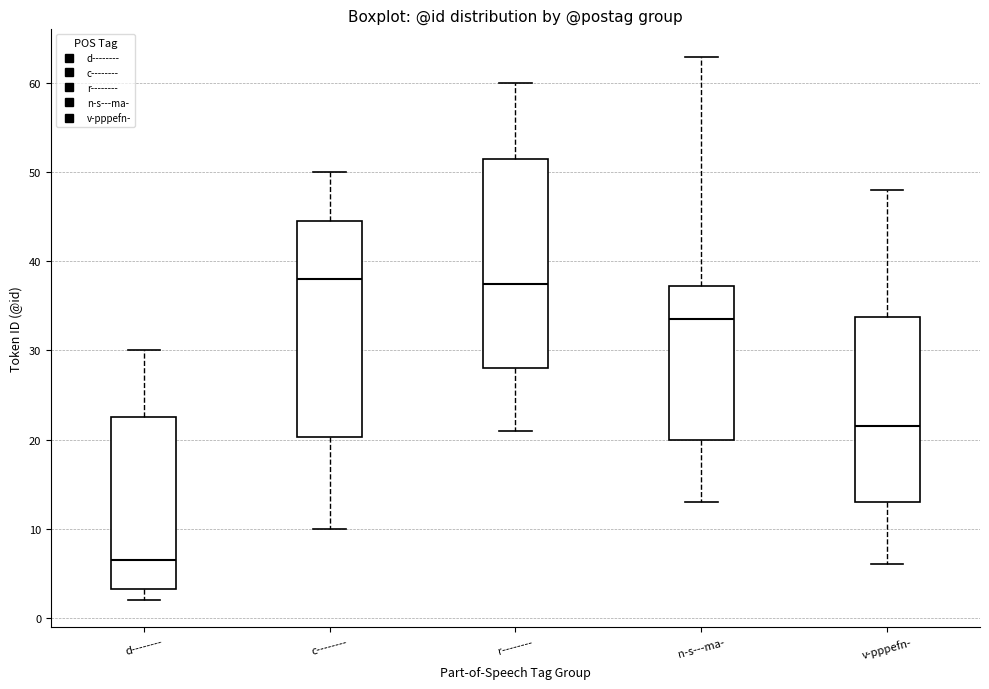

Reading left to right, read every box against the y-axis: the position of its median line, the range the box covers, and the ends of its whiskers. The values are not printed on the chart, so give them approximately, as read against the axis.

d--------: median 7, box 3 to 23, whiskers 2 to 30
c--------: median 38, box 20 to 45, whiskers 10 to 50
r--------: median 38, box 28 to 52, whiskers 21 to 60
n-s---ma-: median 34, box 20 to 37, whiskers 13 to 63
v-pppefn-: median 22, box 13 to 34, whiskers 6 to 48